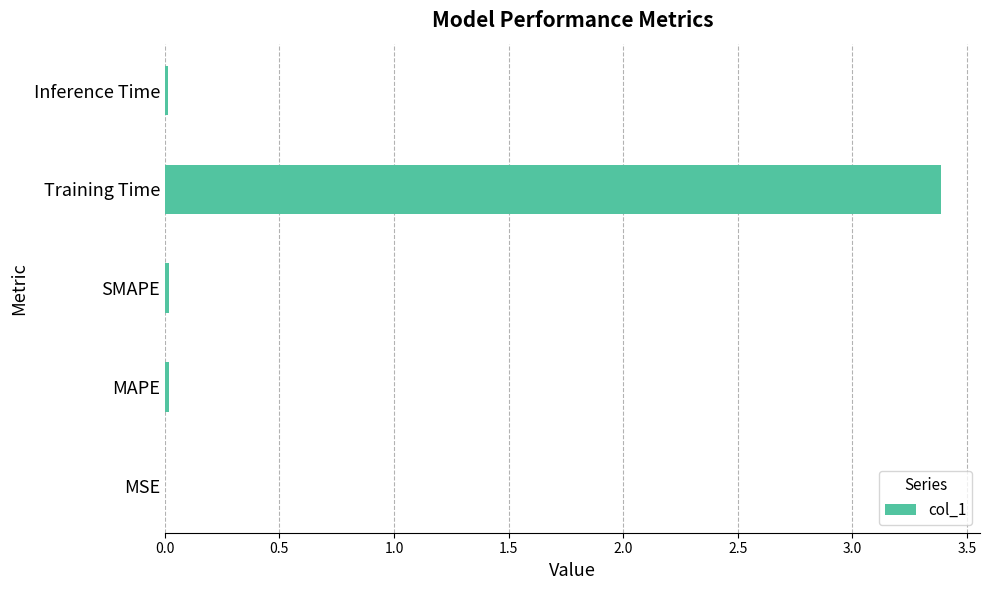

Which has a higher value, Inference Time or Training Time?

Training Time